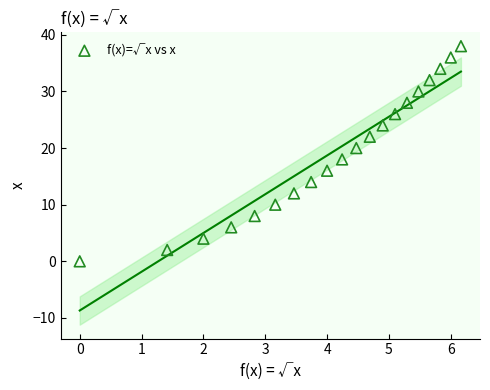

What is the range of Y values (max minus min)?

38